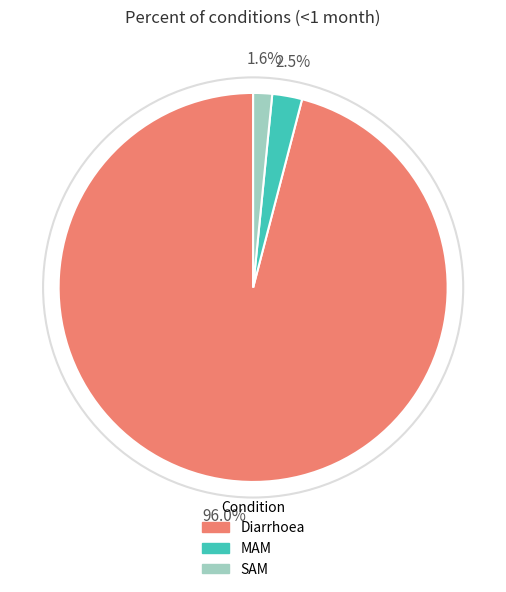

What is the smallest slice in the pie chart?

SAM